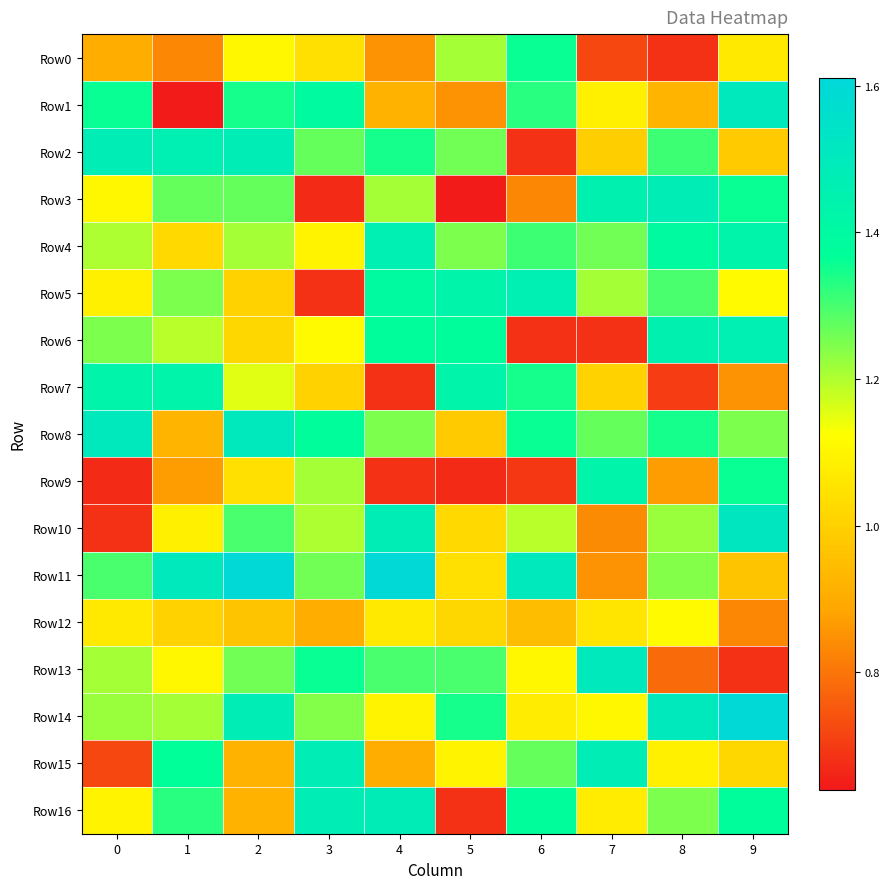

Rank the series at 6 from highest to lowest value.

Row11, Row5, Row16, Row0, Row8, Row7, Row1, Row4, Row15, Row10, Row13, Row14, Row12, Row3, Row9, Row2, Row6